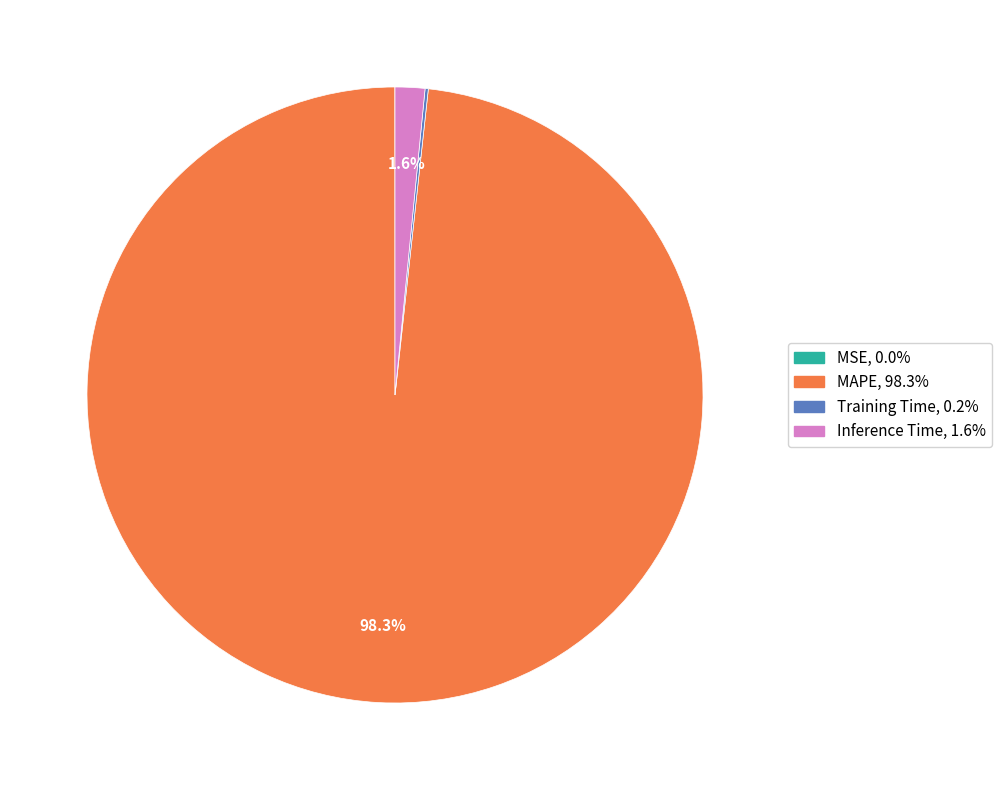

What is the largest slice in the pie chart?

MAPE